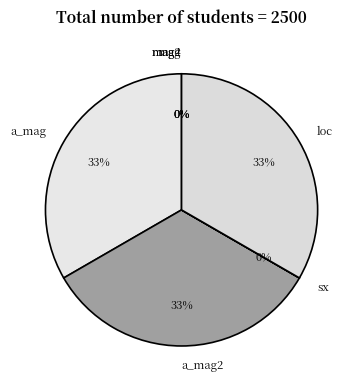

To the nearest percent, what is the difference between the a_mag and sx slice percentages?

33%